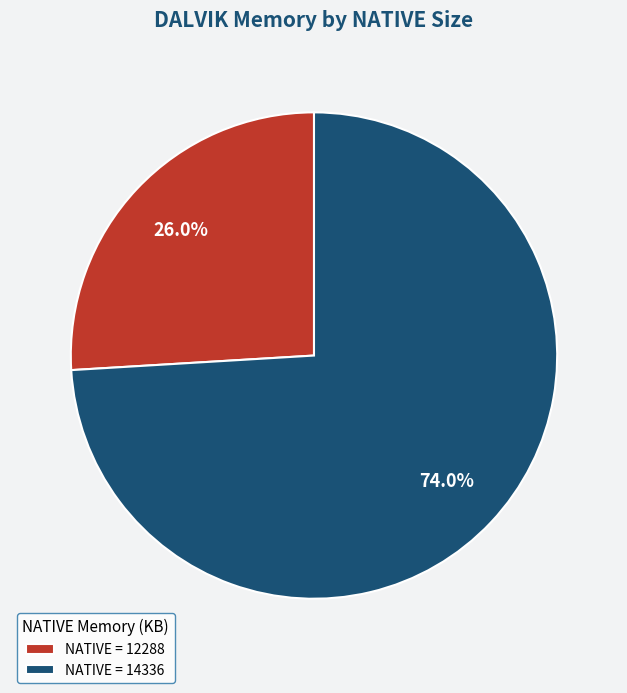

Do NATIVE = 12288 and NATIVE = 14336 together represent more than half of the pie?

Yes